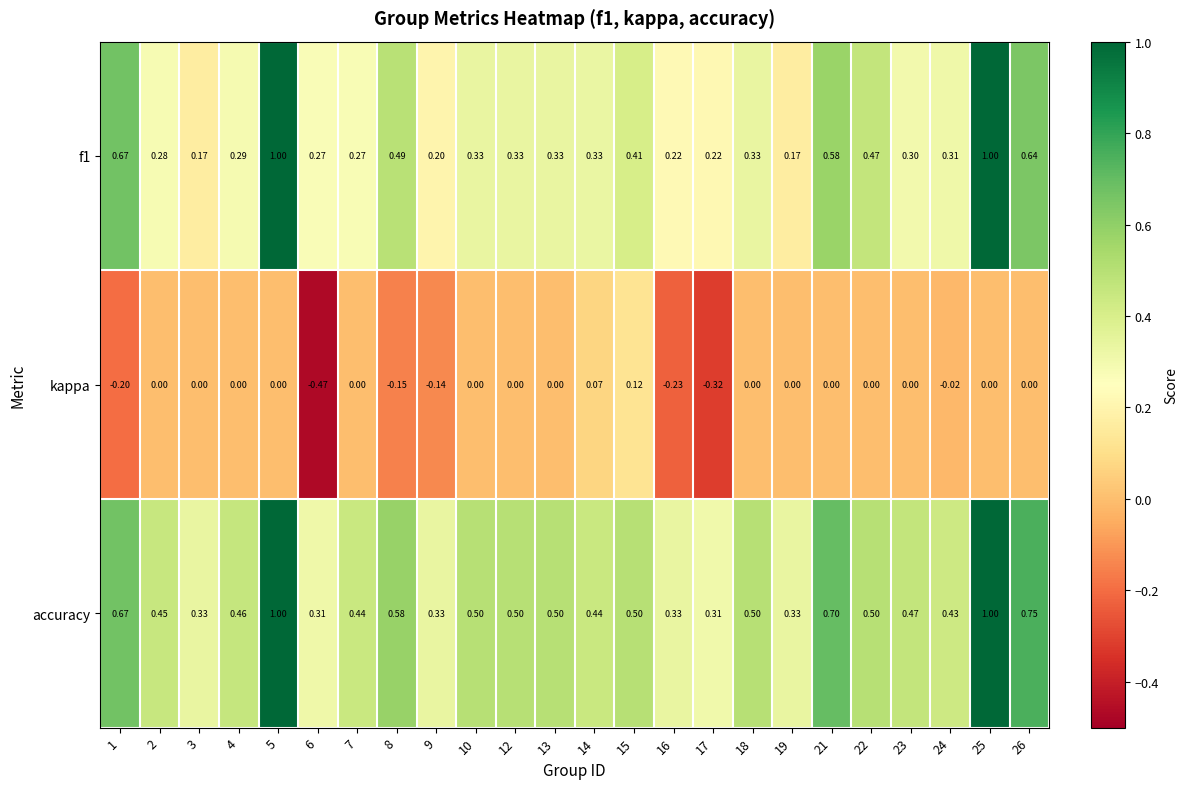

Which series has the largest total across all categories?

accuracy